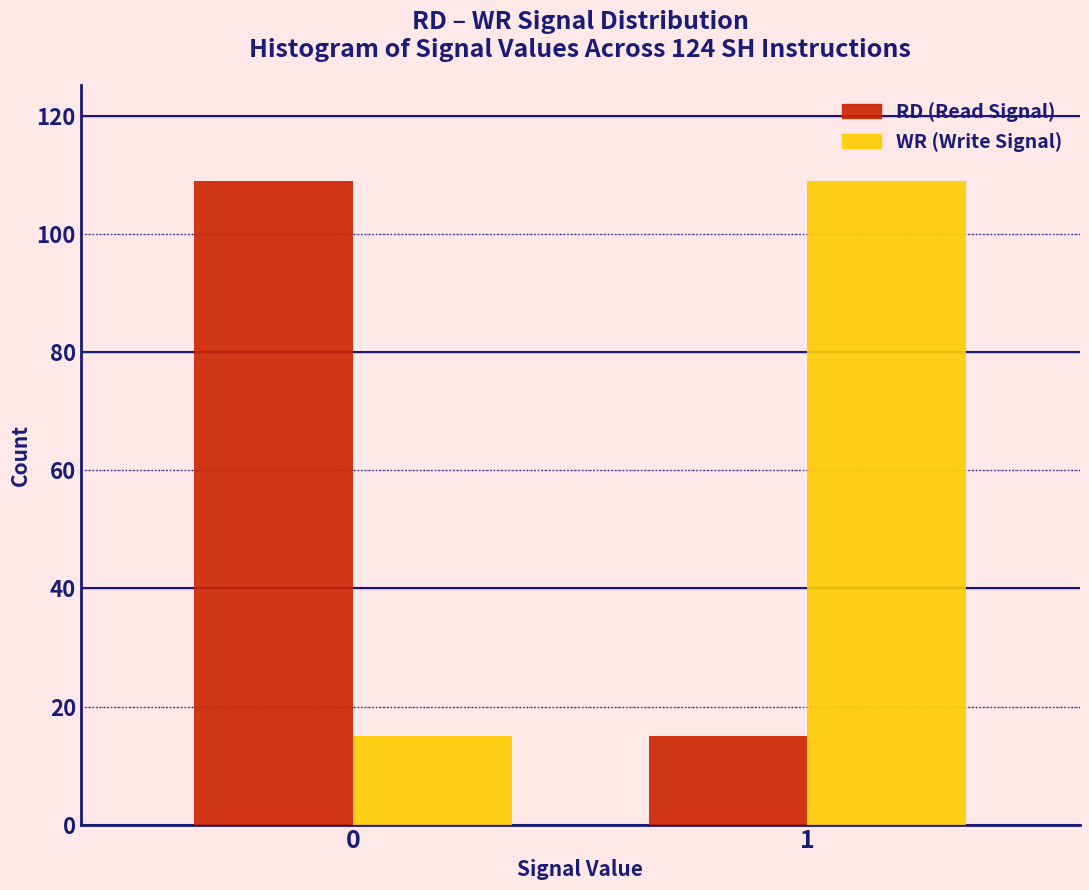

Reading left to right, extract all data points from this chart.

RD: 0=109	1=15
WR: 0=15	1=109